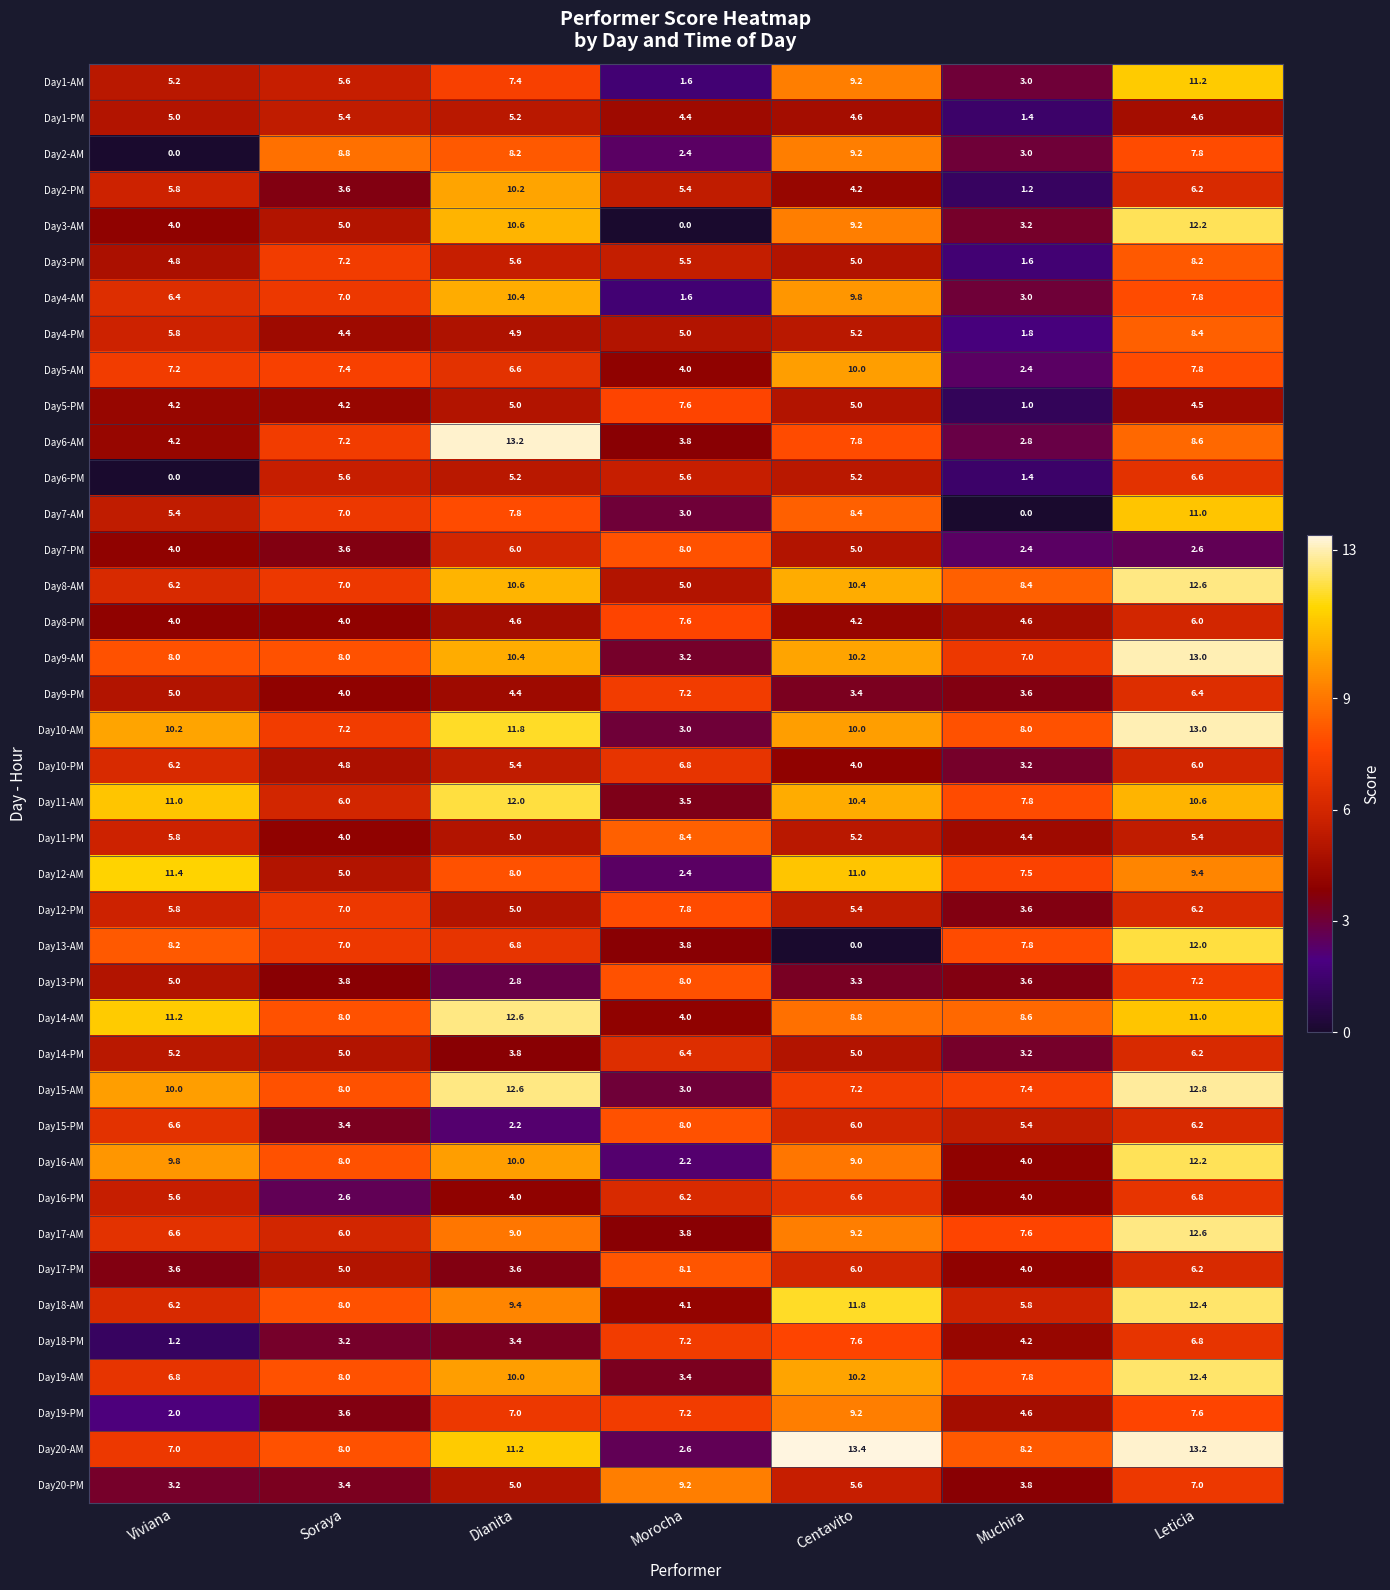

Rank the categories by Day12-AM value from lowest to highest.

Morocha, Soraya, Muchira, Dianita, Leticia, Centavito, Viviana